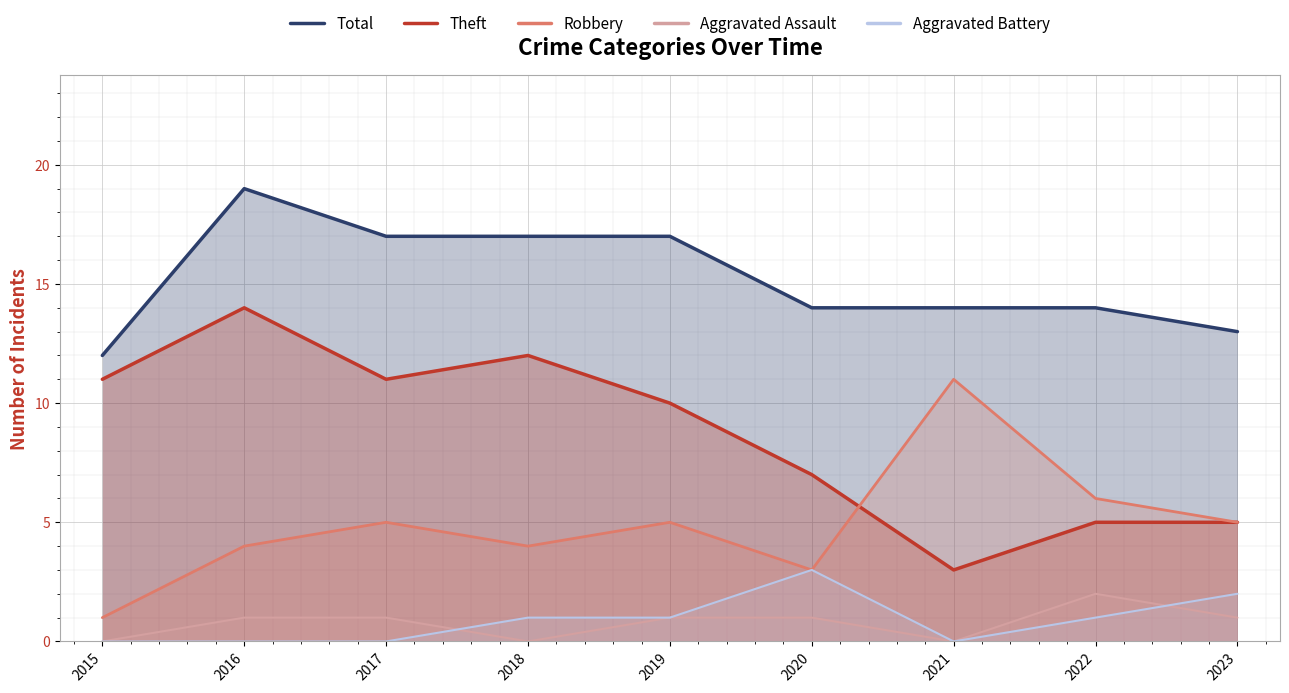

True or false: Total and Aggravated Assault intersect in this chart.

False